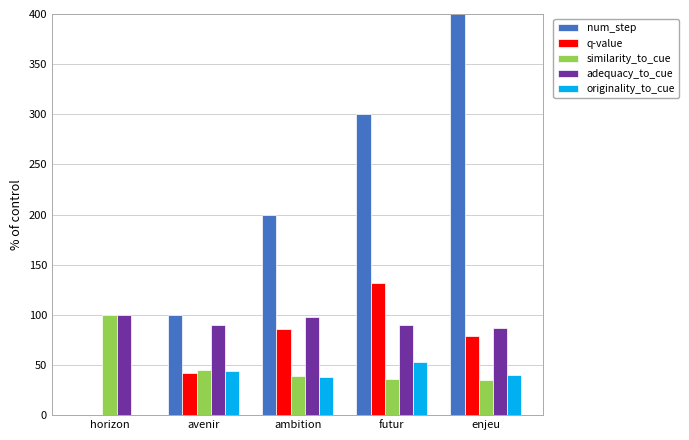

Count the number of data series in this chart.

5